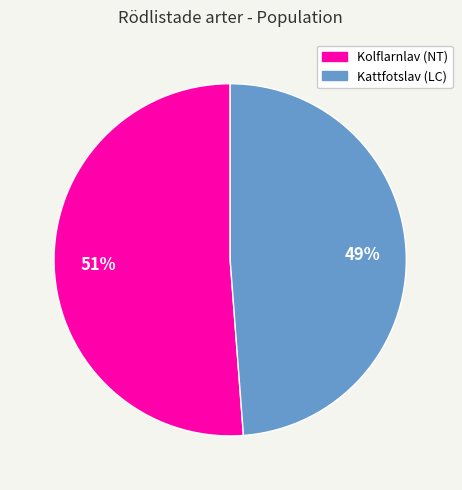

To the nearest percent, what is the average slice percentage?

50%